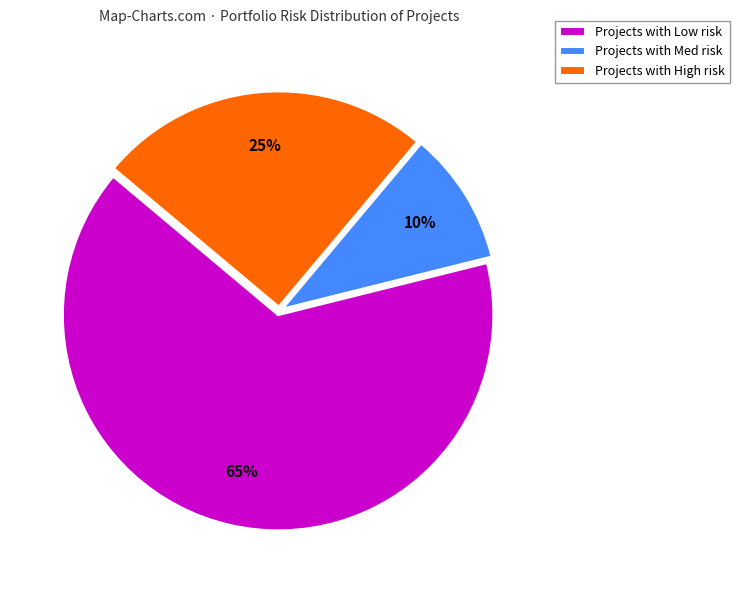

To the nearest percent, what portion does Projects with Low risk represent?

65%